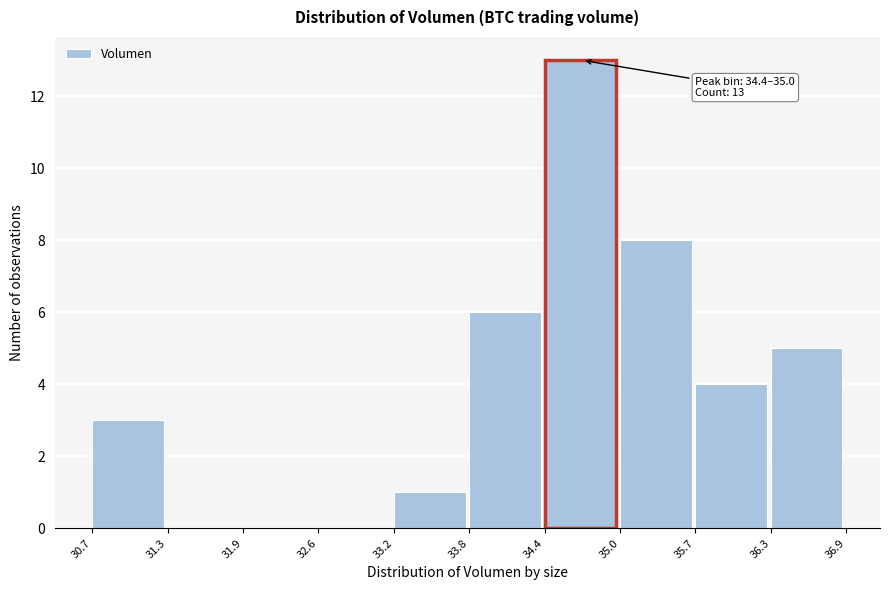

Over which range of the x-axis is the bar tallest?

34.4 to 35.0